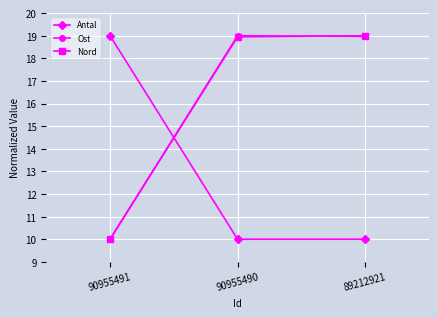

Reading left to right, what are all the values shown in this chart?

Antal: 19.0	10.0	10.0
Ost: 10.0	19.0	19.0
Nord: 10.0	19.0	19.0